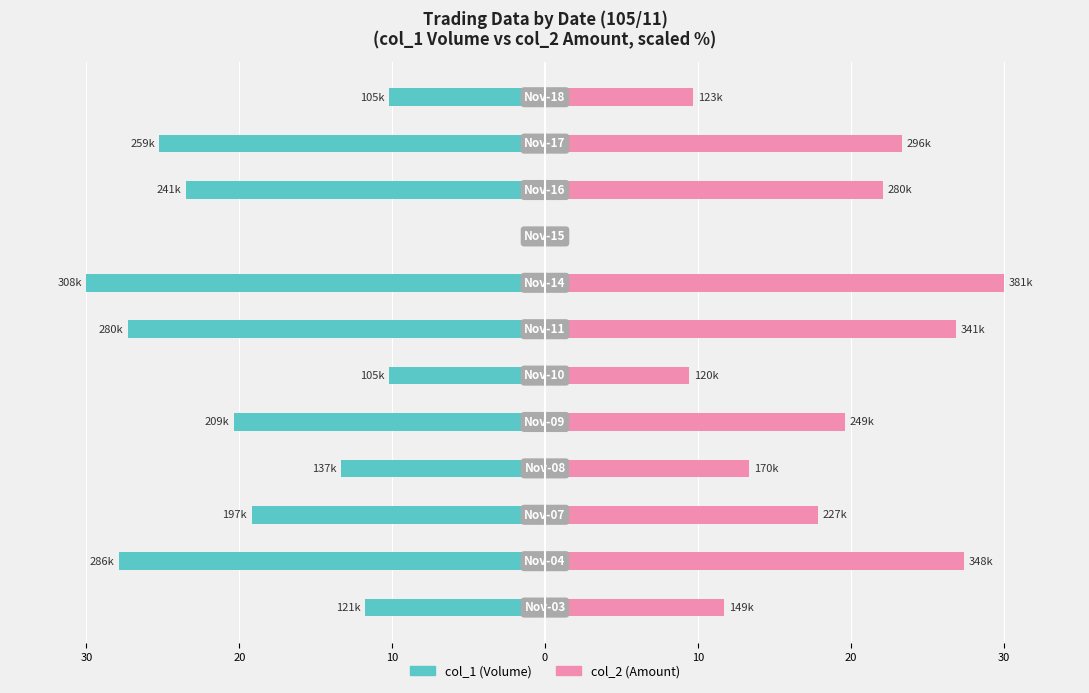

Reading left to right, list all the values displayed in this chart.

col_1 (Volume): -11.8	-27.9	-19.2	-13.3	-20.4	-10.2	-27.3	-30.0	0.0	-23.5	-25.2	-10.2
col_2 (Amount): 11.7	27.4	17.9	13.4	19.6	9.4	26.9	30.0	0.0	22.1	23.3	9.7